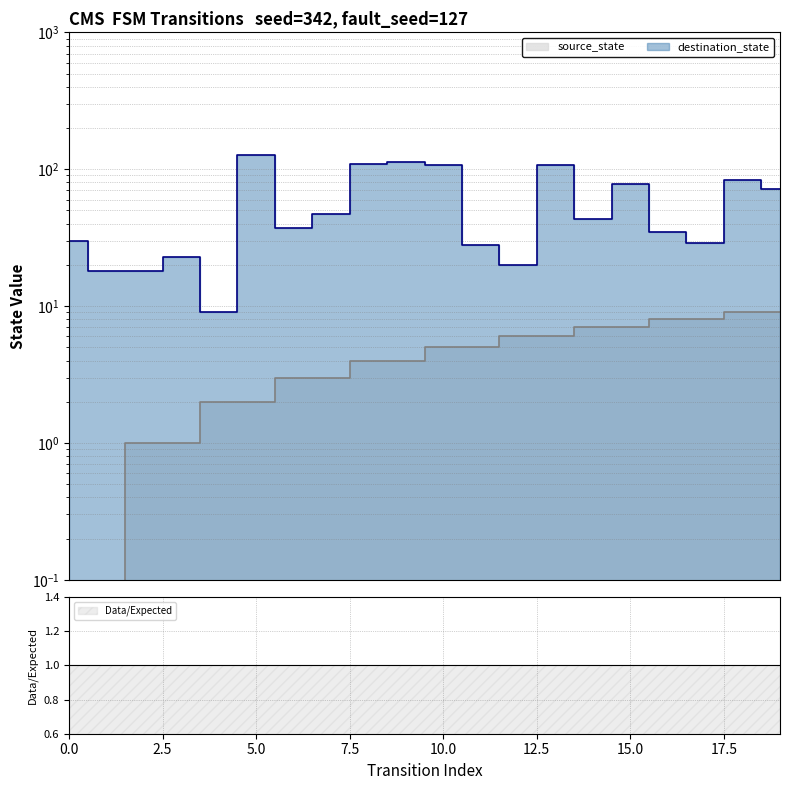

True or false: destination_state has a value of 28 at 1.

False